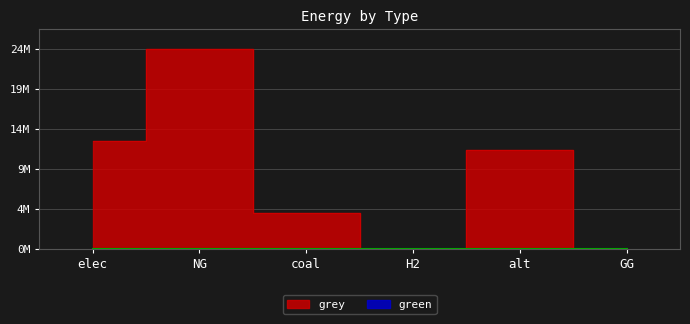

Reading left to right, transcribe all the data shown in this chart.

elec=13549220.9	NG=24949700.6	coal=4546003.5	H2=0.0	alt=12345014.5	GG=0.0